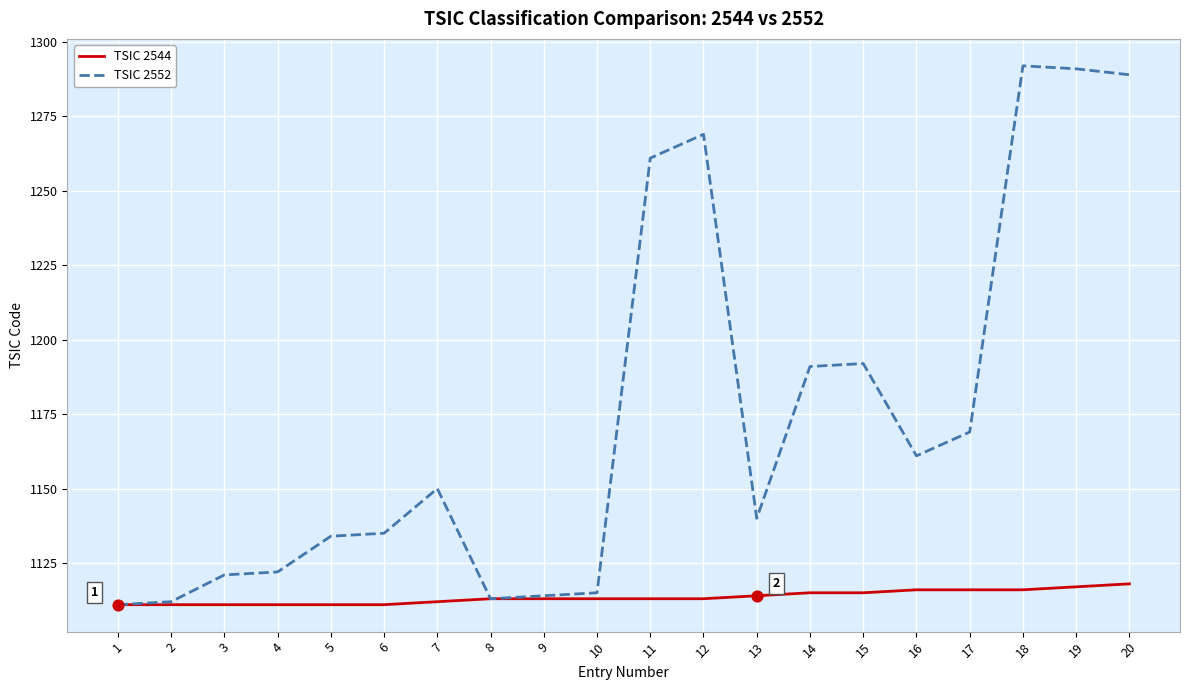

What is the difference between the highest and lowest values at 17?

53